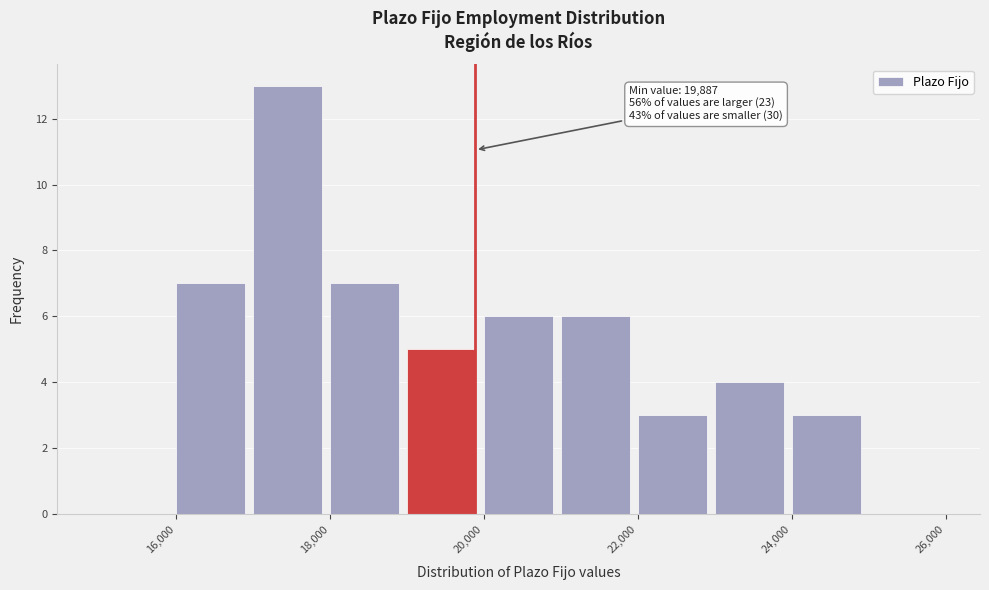

Which range on the x-axis has the tallest bar?

17000 to 18000